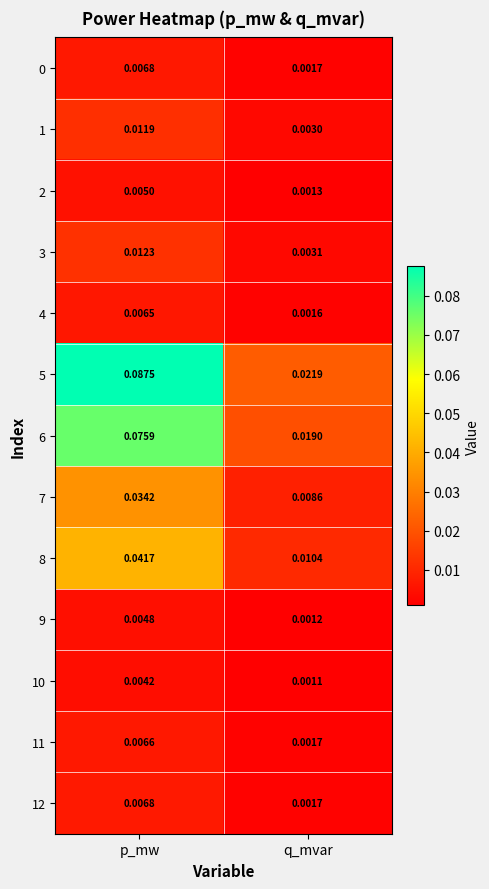

Where is 10 nearest to the value 0?

q_mvar